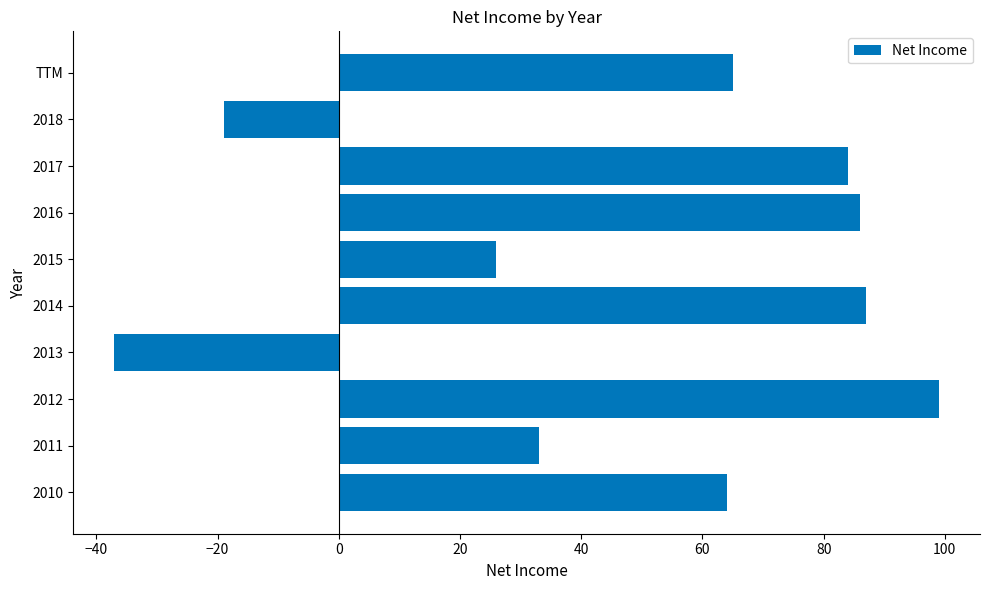

Is it true that the value at 2015 is 7?

False